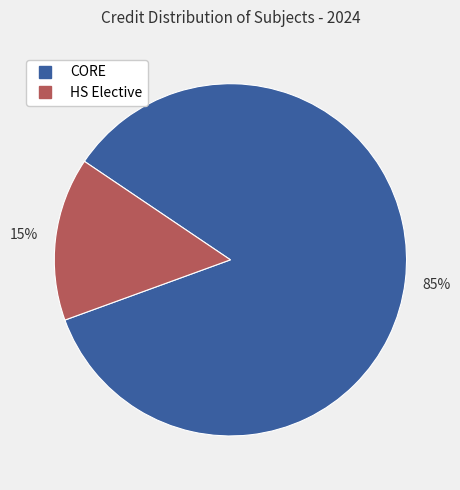

Is there a majority slice in this chart?

Yes